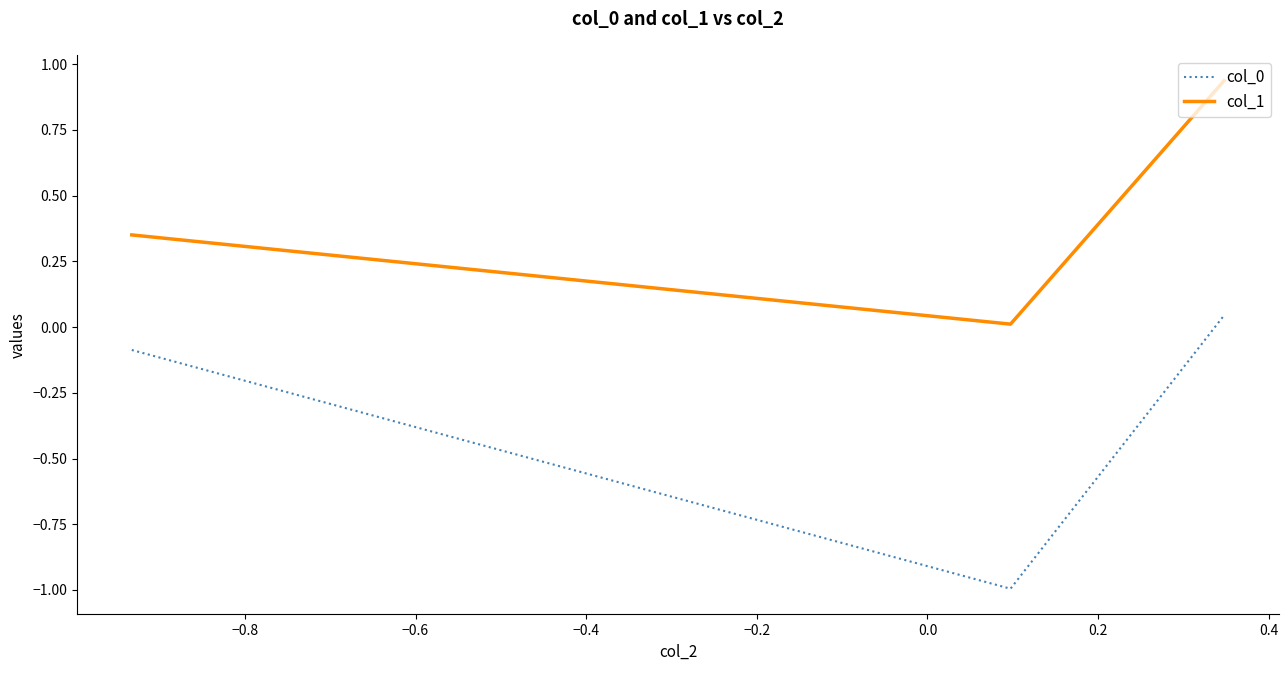

What is the sum of all col_1 values?

1.3